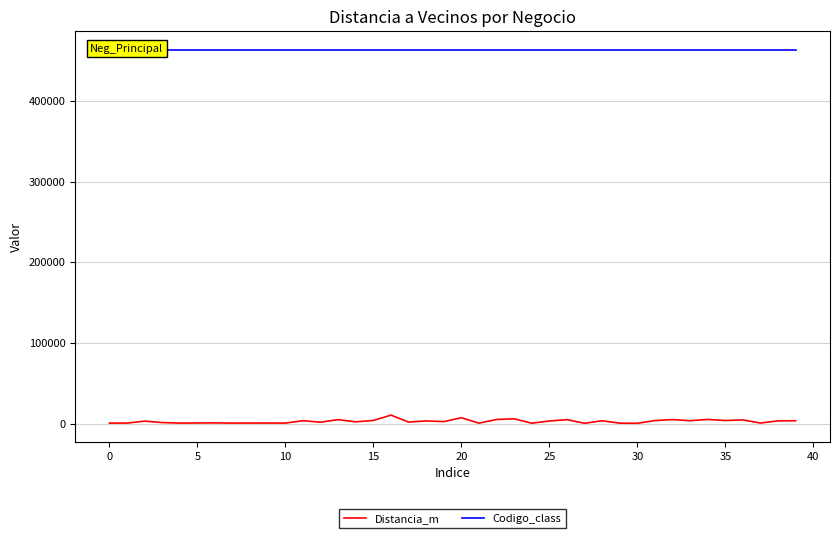

Which series has the largest total across all categories?

Codigo_class